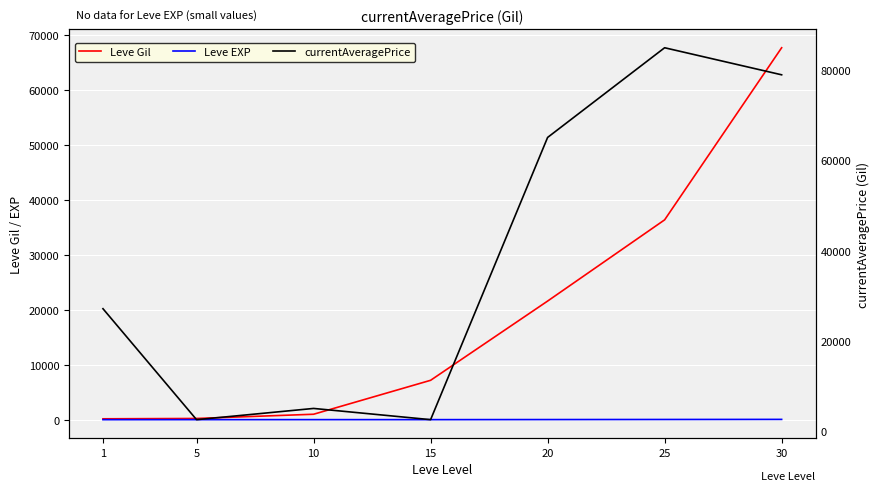

List the series in order of their peak value, highest first.

currentAveragePrice, Leve Gil, Leve EXP